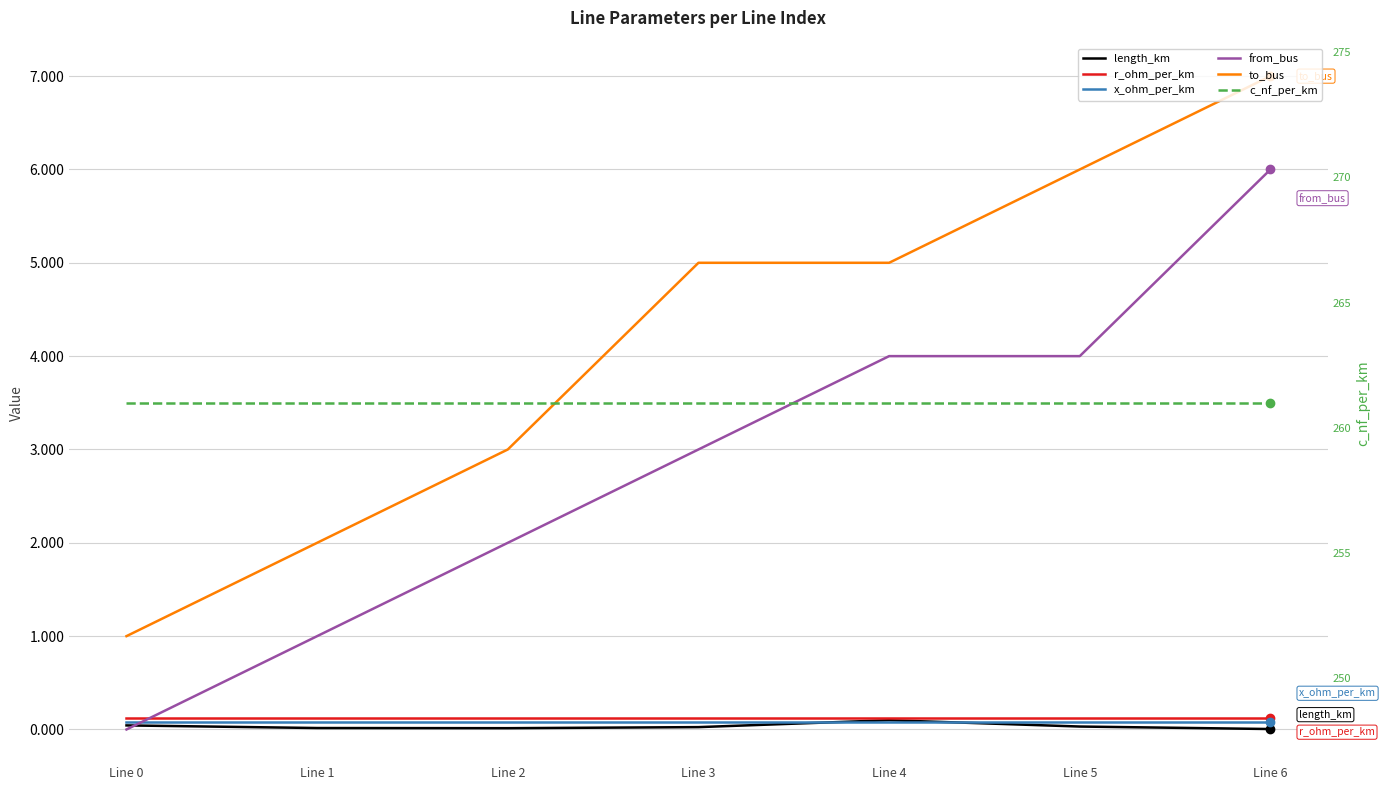

Rank the series at Line 1 from lowest to highest value.

length_km, x_ohm_per_km, r_ohm_per_km, from_bus, to_bus, c_nf_per_km